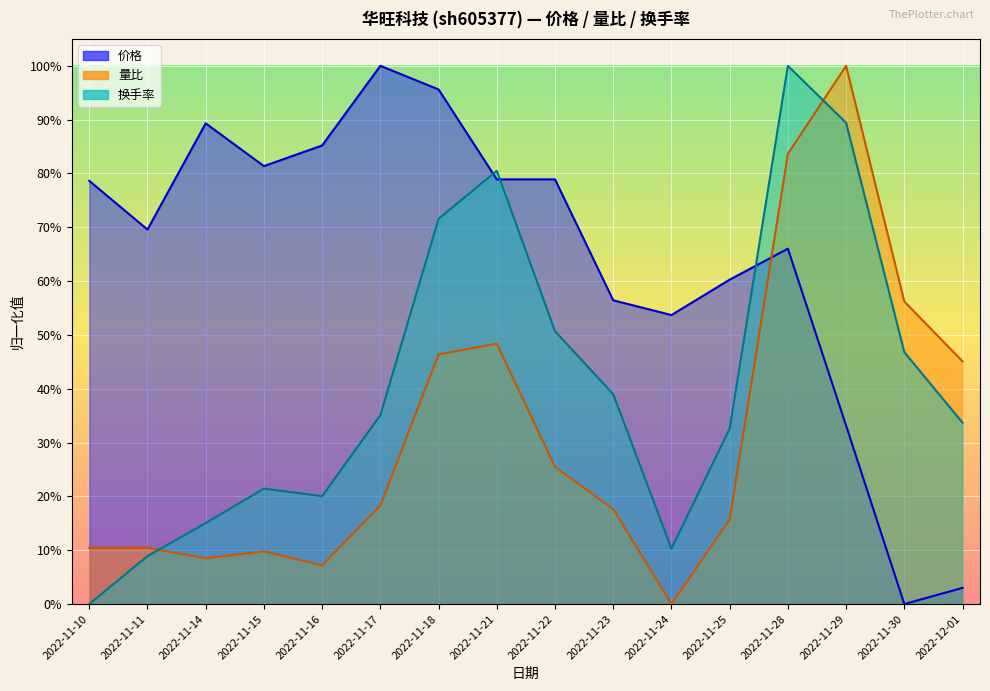

What is the value of the 换手率 point at the 2nd from the left?

0.1